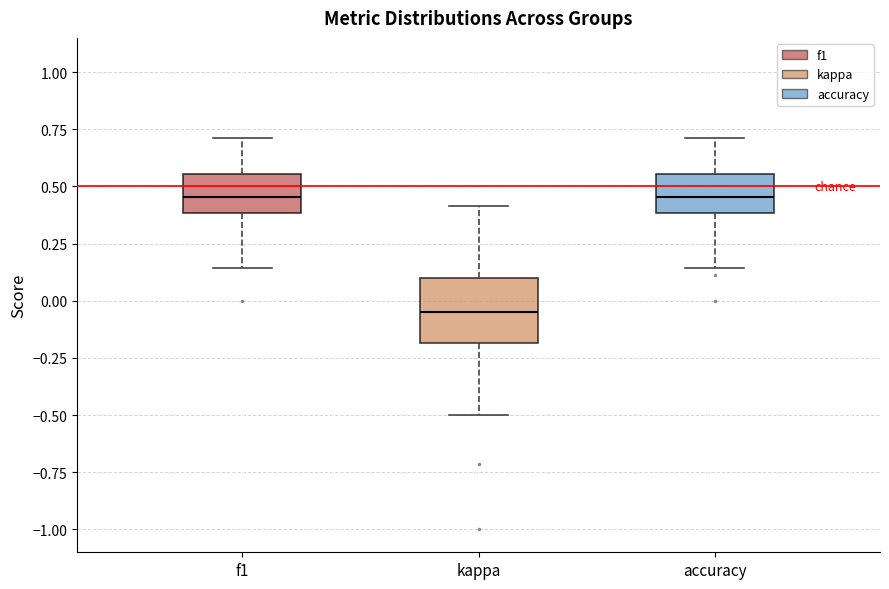

Which box's median line is the lowest?

kappa